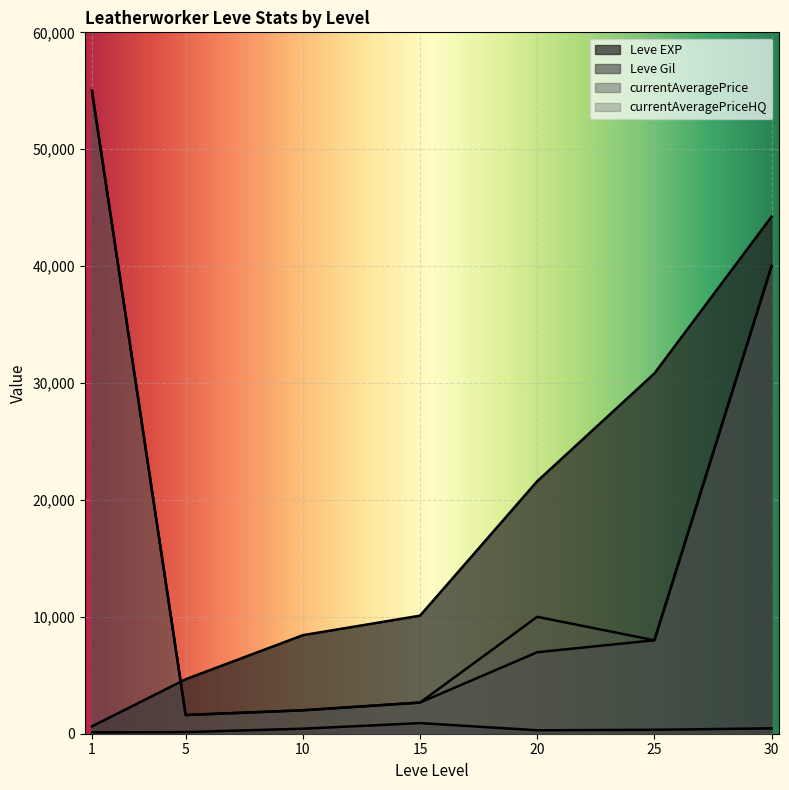

What is the sum of the currentAveragePriceHQ values at 20 and 25?

17995